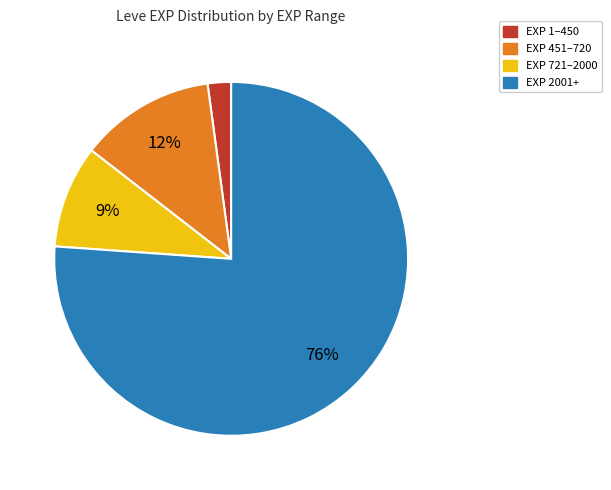

Is there any slice that represents more than half of the pie?

Yes